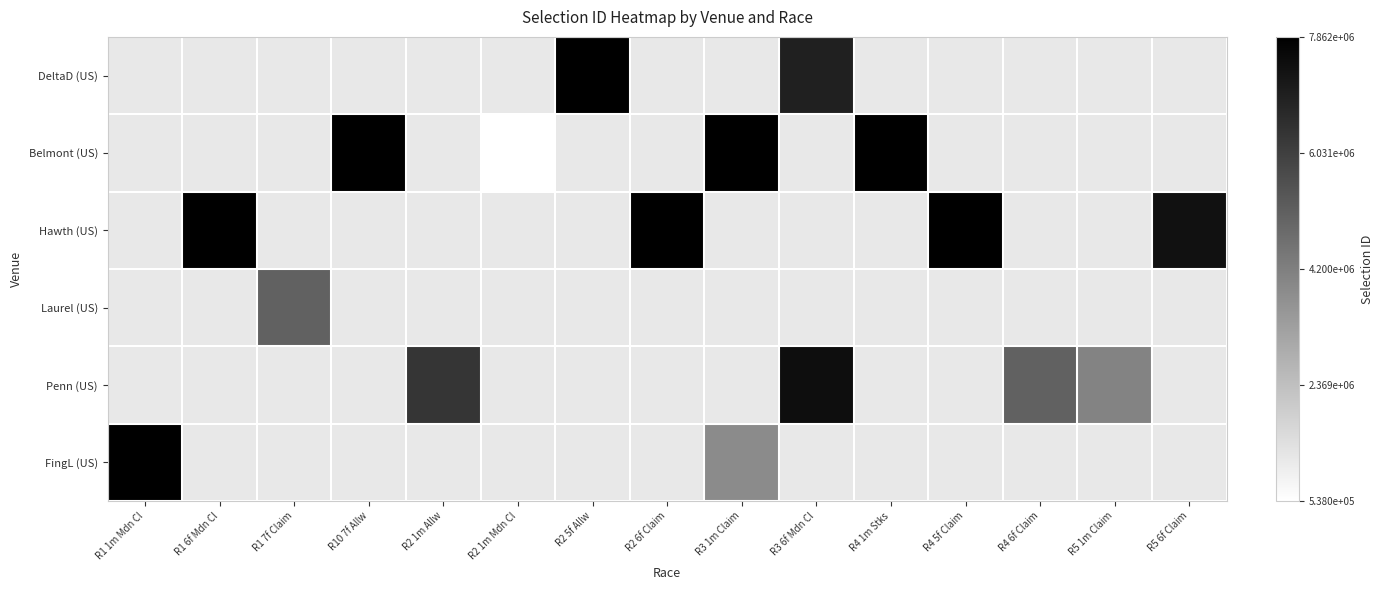

How many categories are shown in the chart?

15